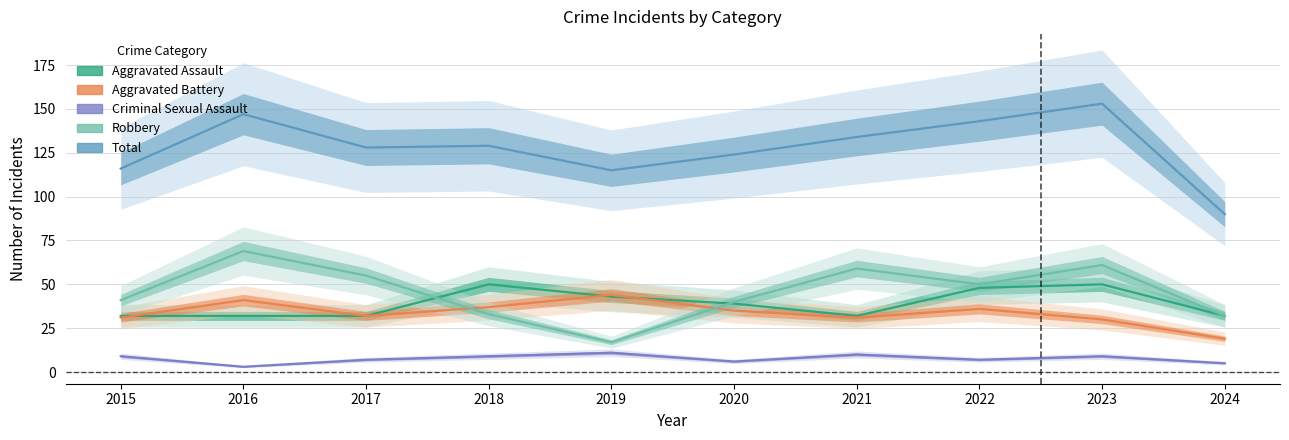

Which series has the widest spread of values?

Total